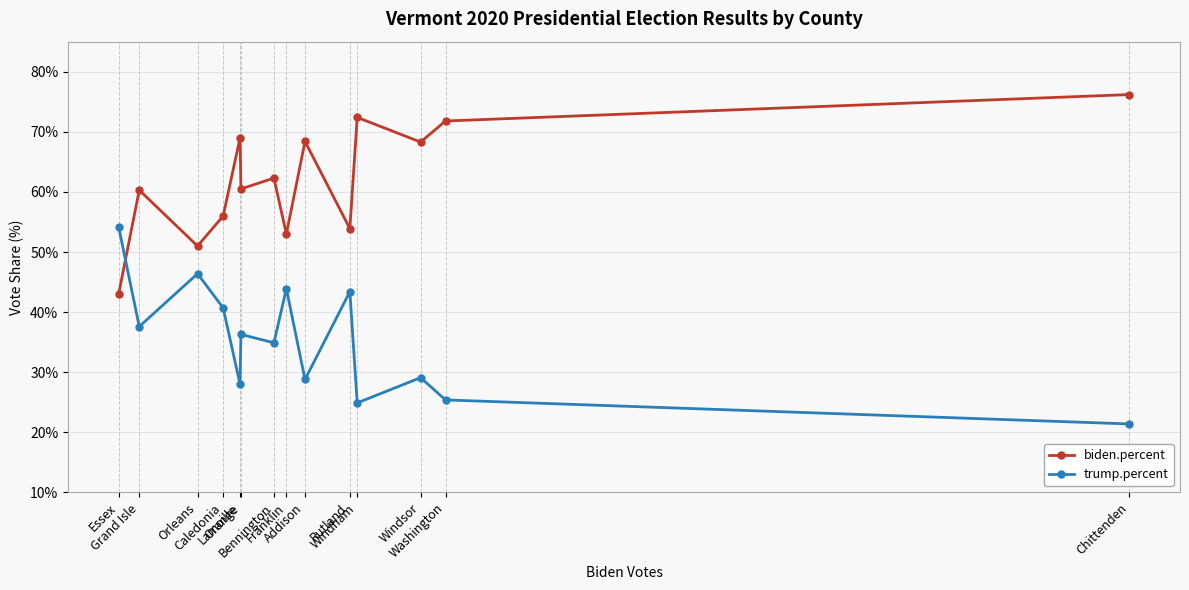

What are all the series names shown in the legend?

biden.percent, trump.percent